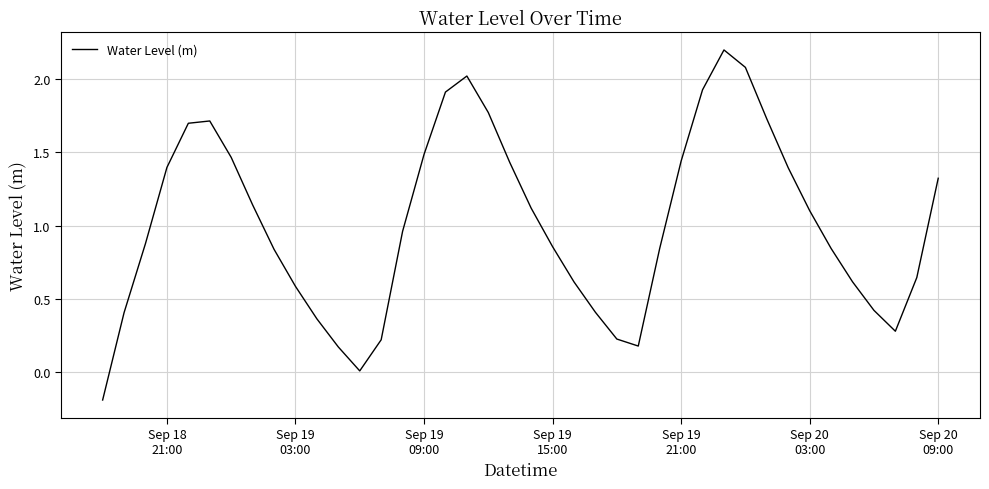

What is the difference between the maximum and minimum values?

2.4